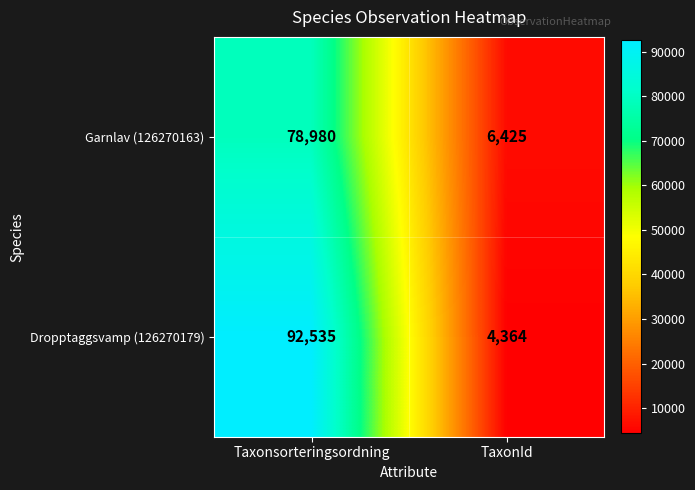

At which label is Garnlav (126270163) closest to 42702?

TaxonId